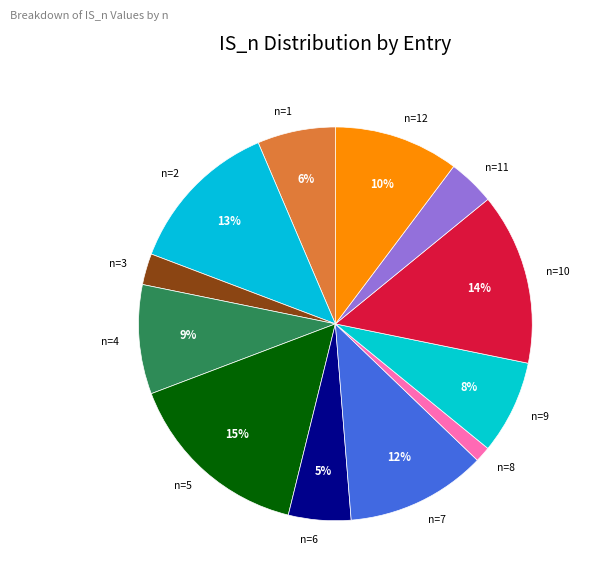

Rank the categories by value from lowest to highest.

n=8, n=3, n=11, n=6, n=1, n=9, n=4, n=12, n=7, n=2, n=10, n=5